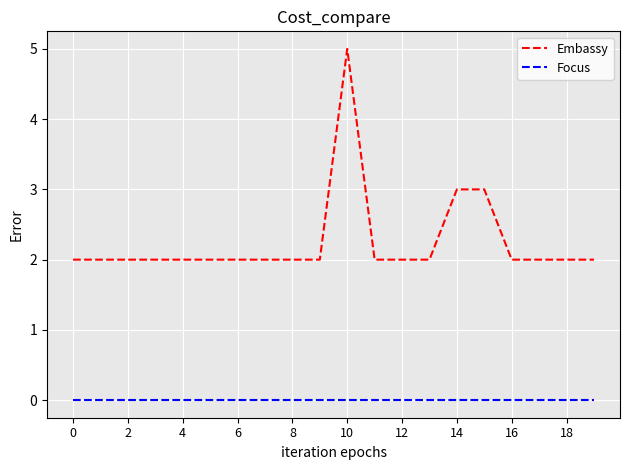

Is this an area chart (filled region under the line)?

No